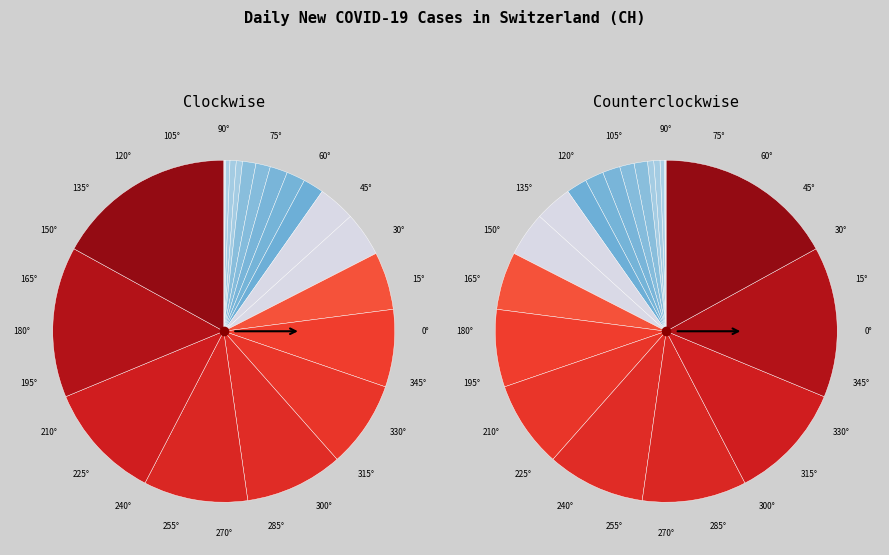

Combined, what portion of the pie is 2020-02-27 and 2020-03-11?

0.4%